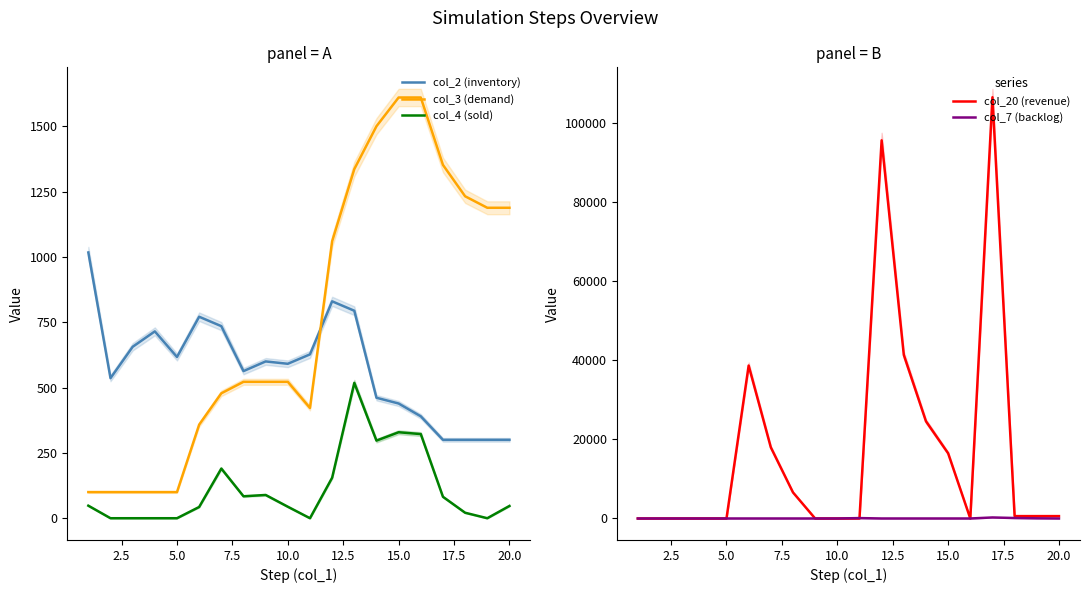

True or false: col_4 (sold) and col_2 (inventory) cross at least once.

False